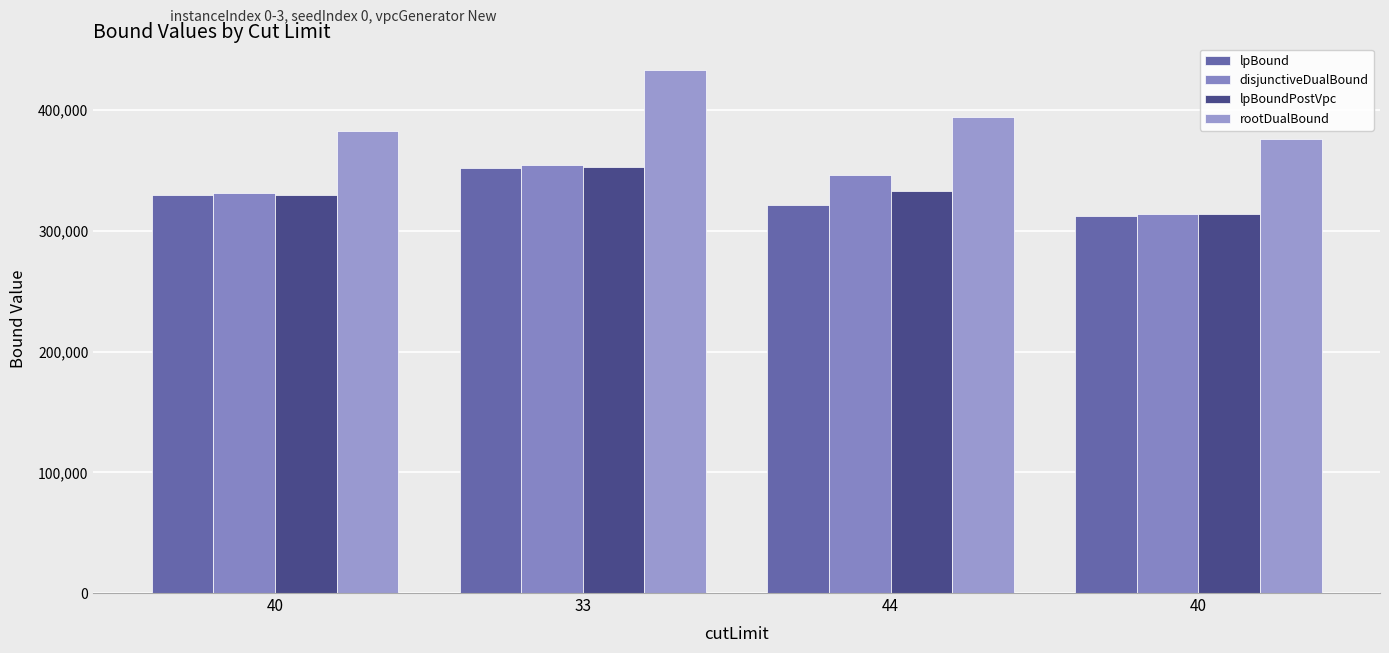

How many bars are there in each group?

4